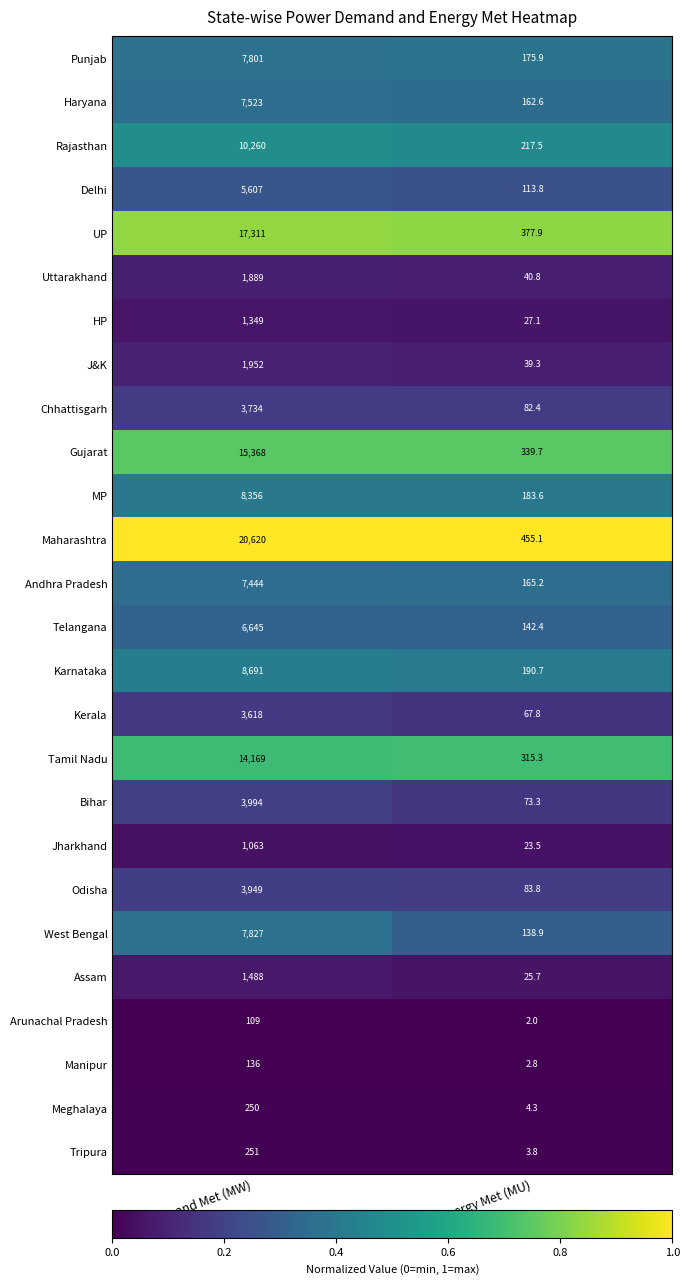

At which category is the sum across all series the highest?

Max. Demand Met (MW)